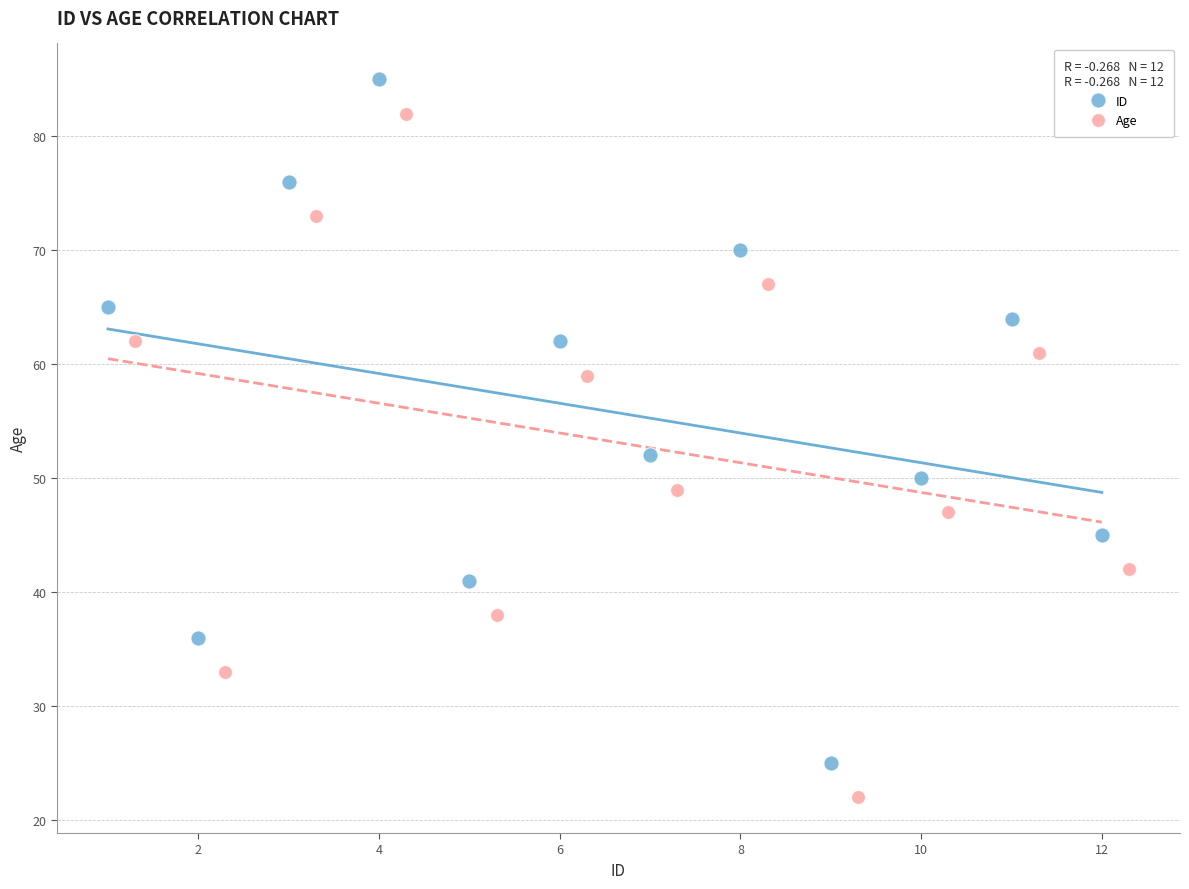

Which series contains the highest Y value?

ID